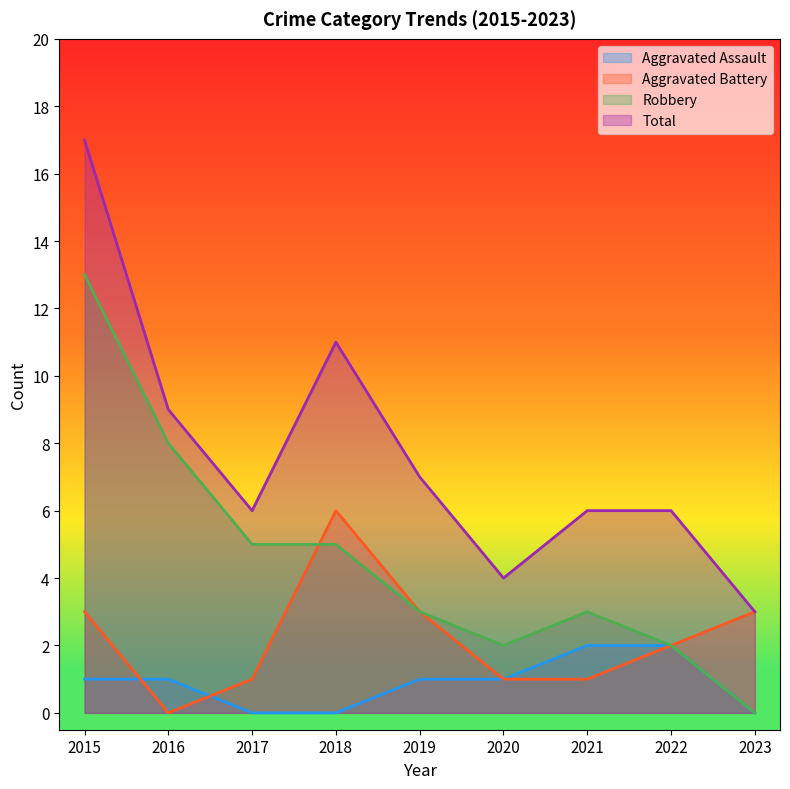

Reading right to left, transcribe all the data shown in this chart.

Aggravated Assault: 0	2	2	1	1	0	0	1	1
Aggravated Battery: 3	2	1	1	3	6	1	0	3
Robbery: 0	2	3	2	3	5	5	8	13
Total: 3	6	6	4	7	11	6	9	17